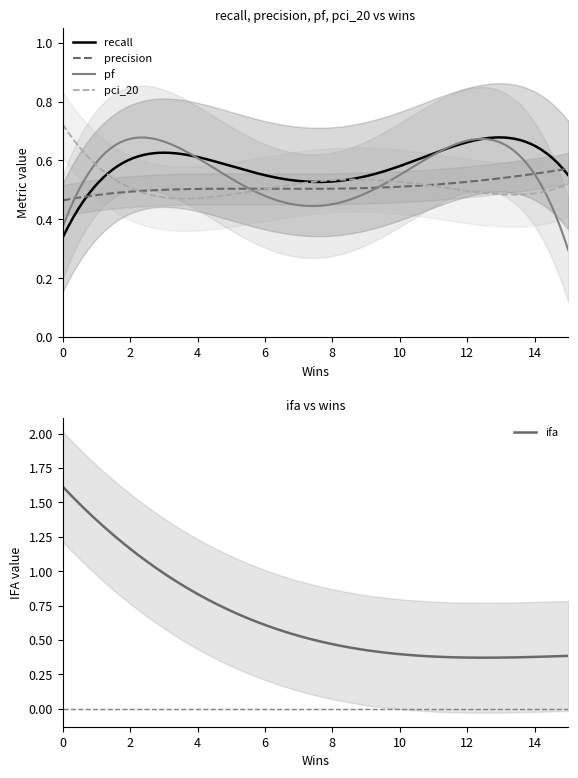

True or false: recall and precision intersect in this chart.

True